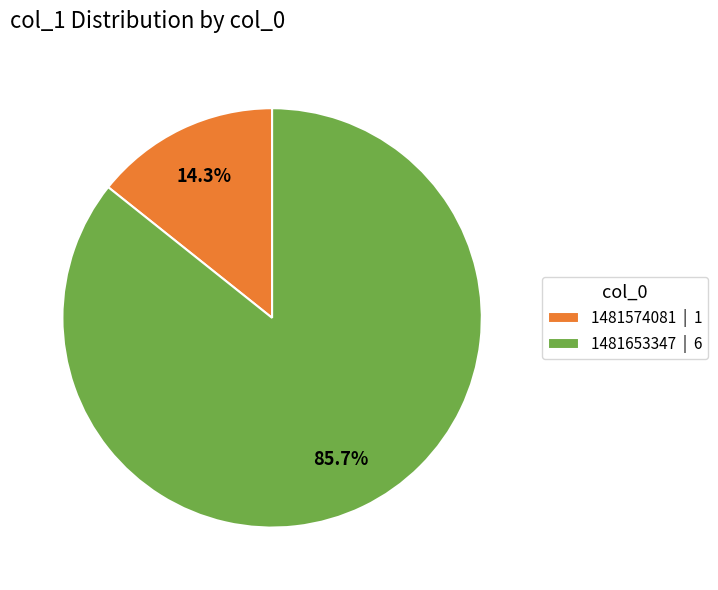

How many slices are in this pie chart?

2